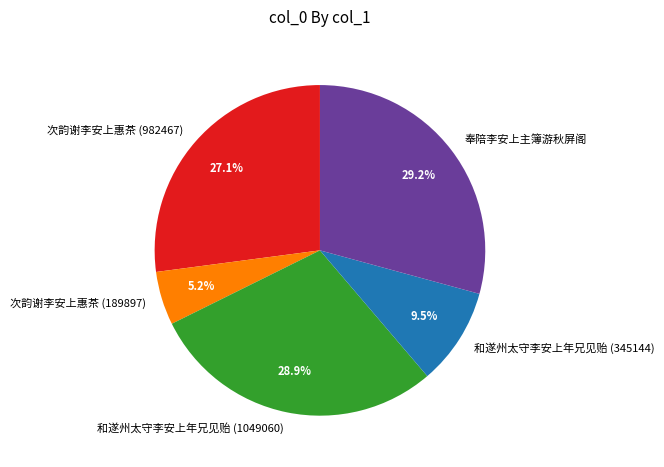

Does 奉陪李安上主簿游秋屏阁 represent more than half of the total?

No